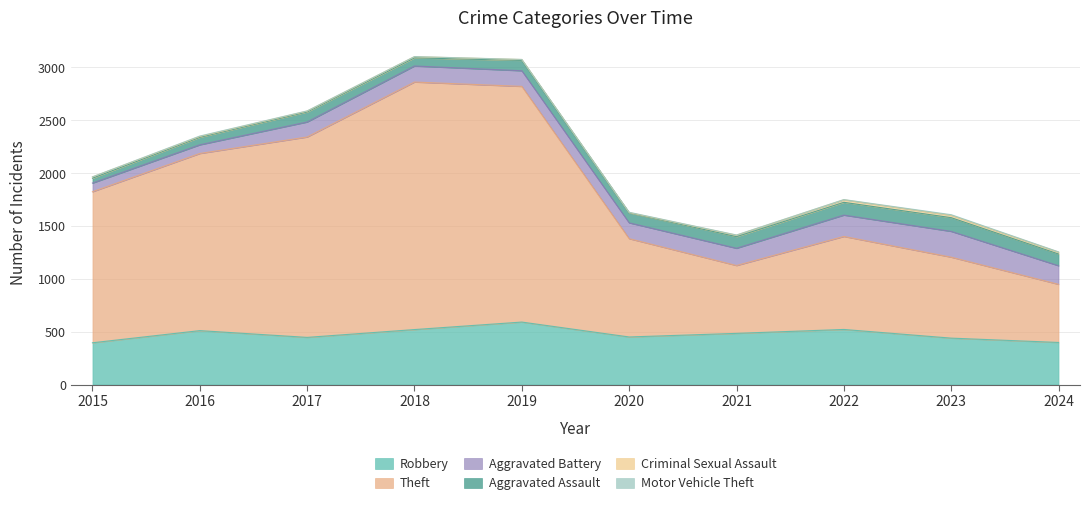

How many values in the Motor Vehicle Theft series are below 2?

3